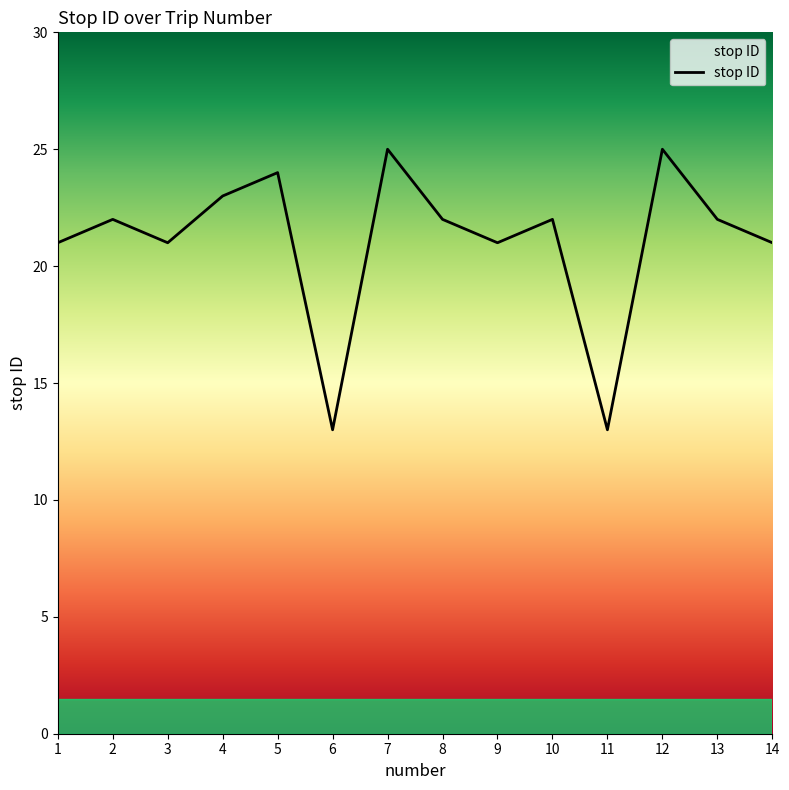

What is the sum of all values?

295